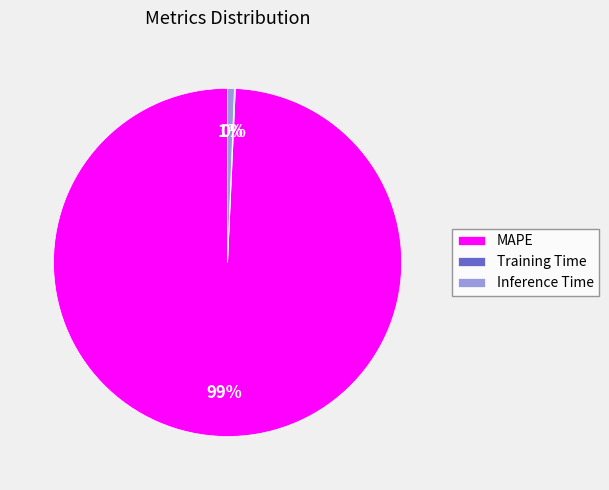

To the nearest percent, what is the difference between the largest and smallest slice percentages?

99%